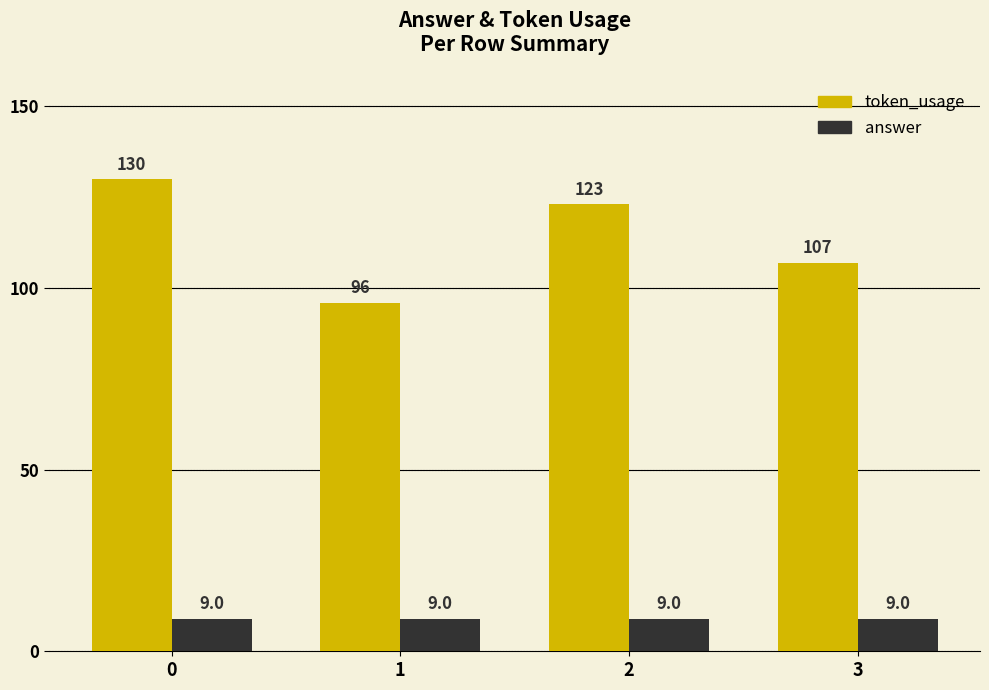

Count the number of categories in the chart.

4